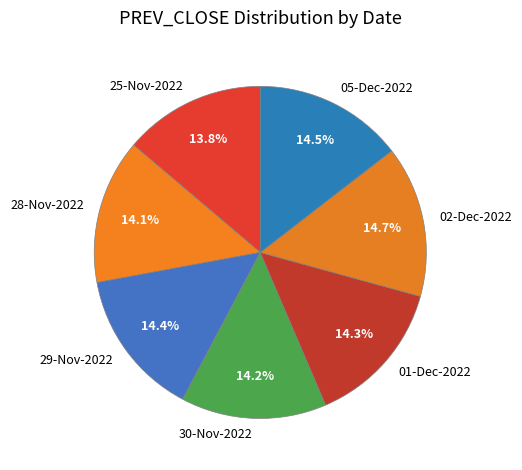

What percentage is the 28-Nov-2022 slice, to the nearest percent?

14%